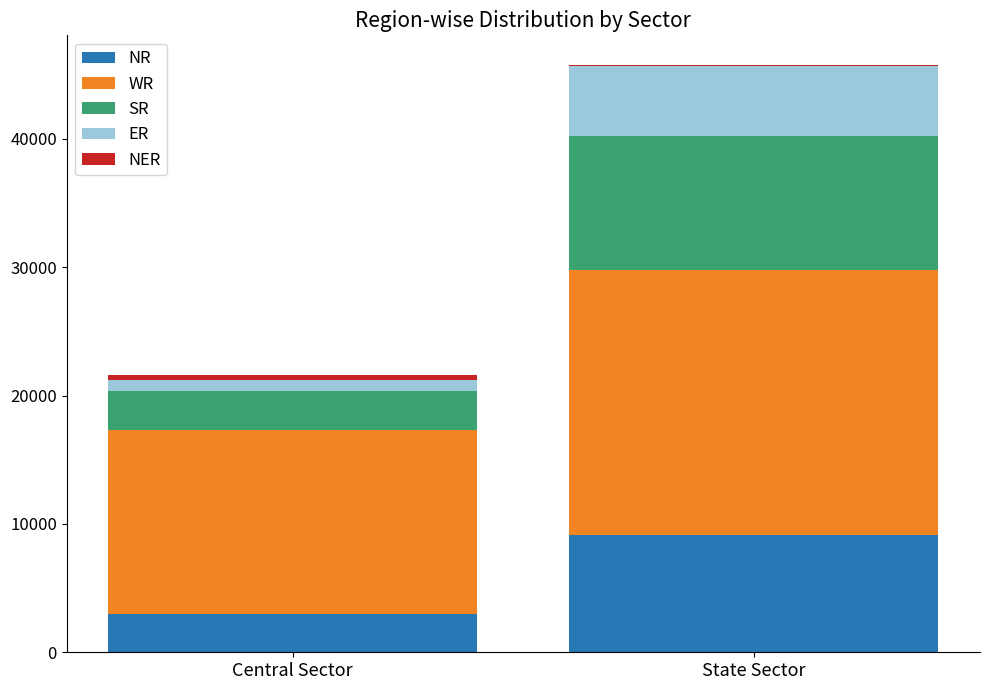

At which category is the sum across all series the highest?

State Sector